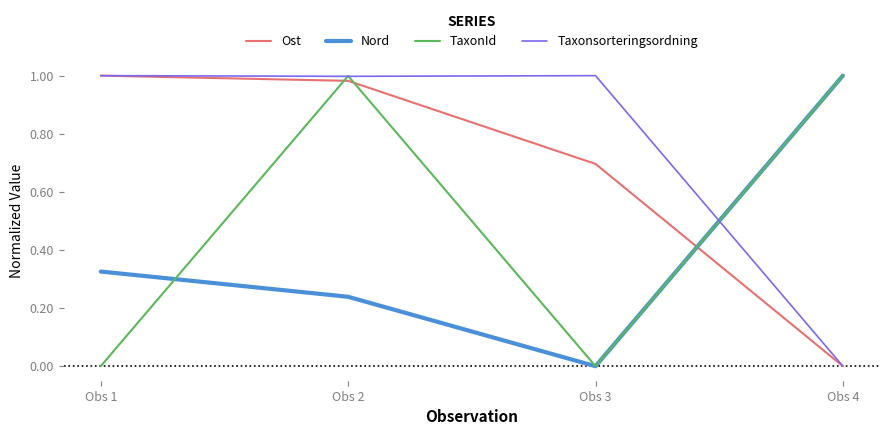

What is the total value across all series at Obs 1?

2.3